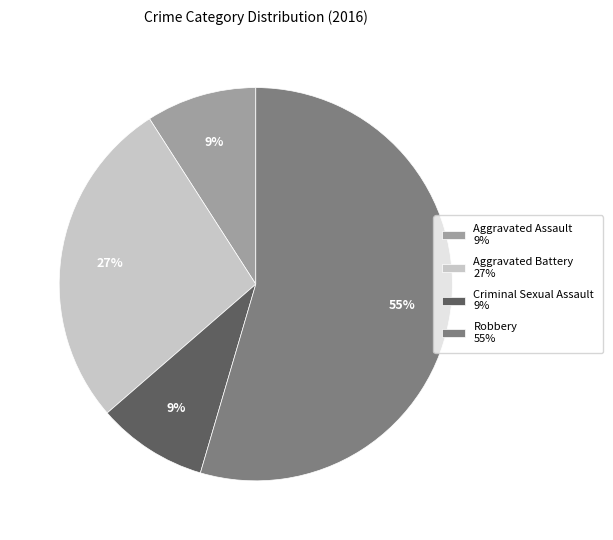

How many segments does this pie chart have?

4